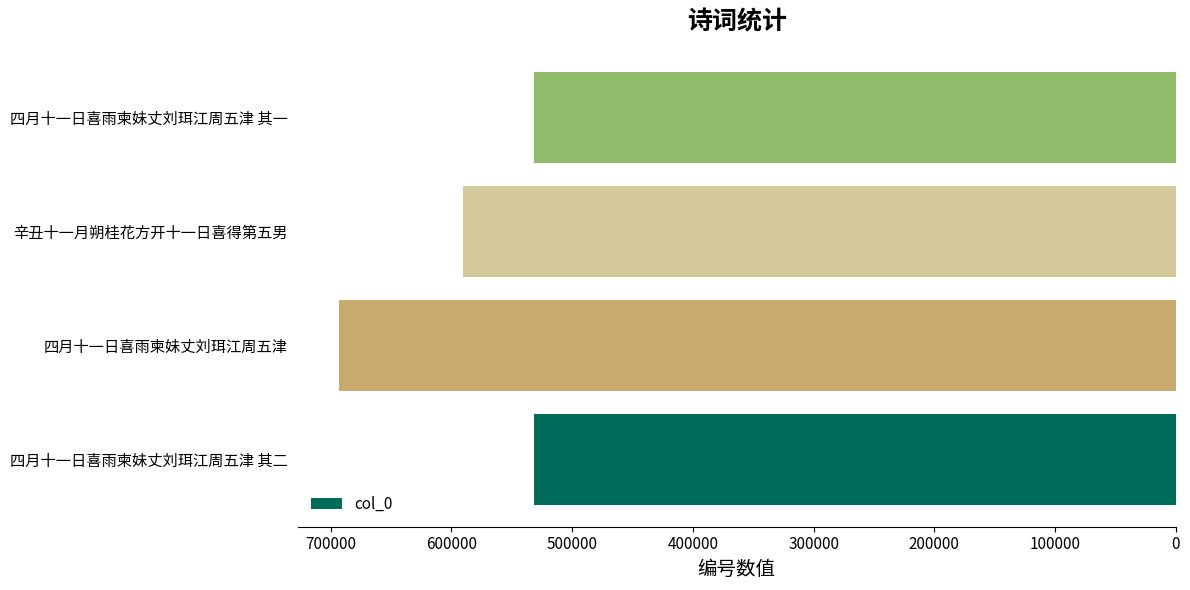

Approximately how many times larger is the value at 辛丑十一月朔桂花方开十一日喜得第五男 compared to 四月十一日喜雨柬妹丈刘珥江周五津 其一?

1.1